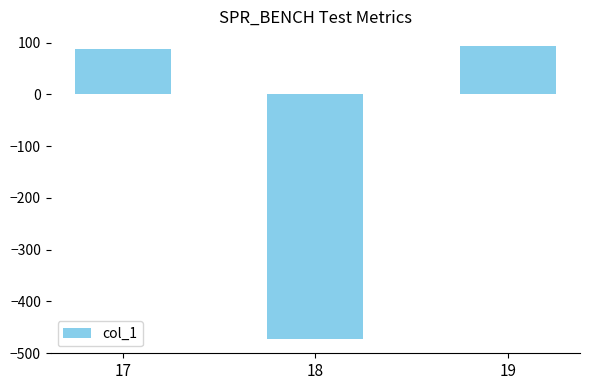

List the labels in order of value, smallest first.

18, 17, 19